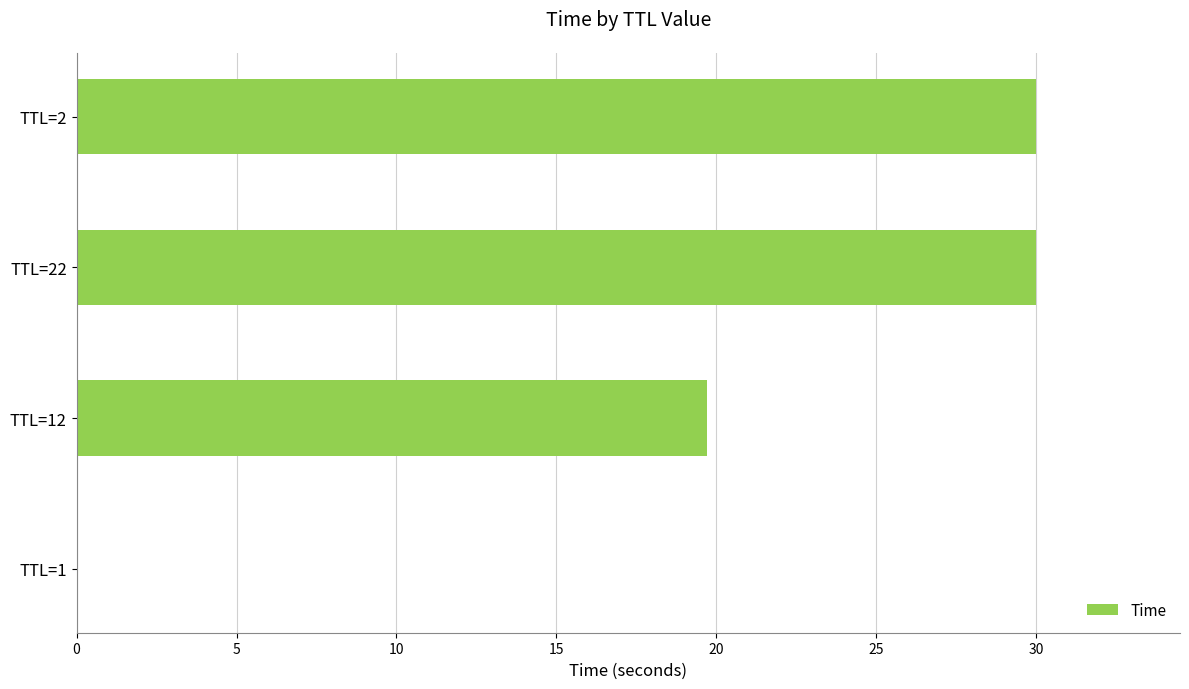

Does the chart contain stacked bars?

No